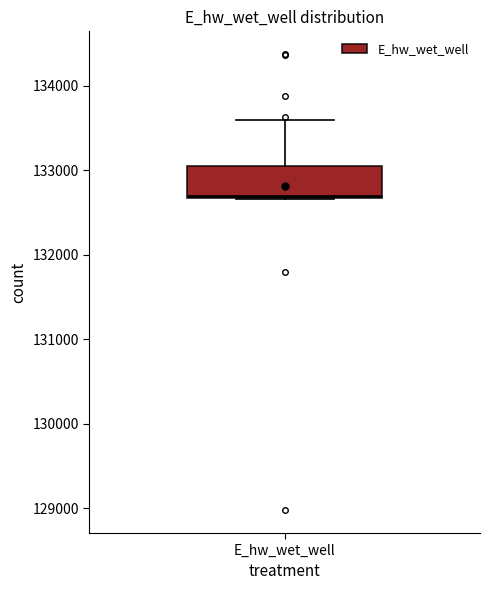

Read this box plot against the y-axis: the position of the median line, the range covered by the box, and the ends of both whiskers. The values are not printed on the chart, so give them approximately, as read against the axis.

median 132700, box 132700 to 133100, whiskers 132700 to 133600